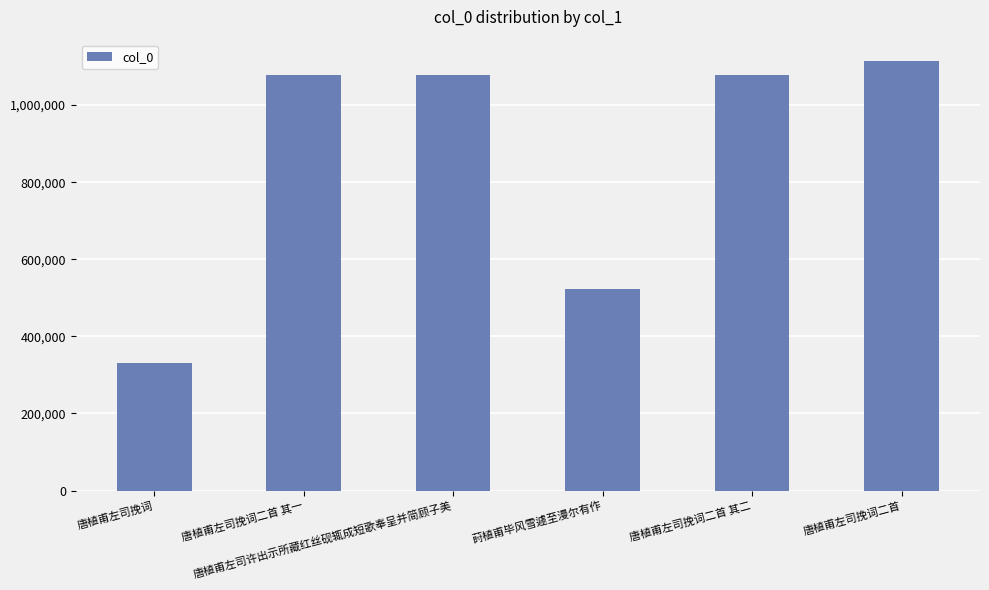

What is the sum of all values?

5203543